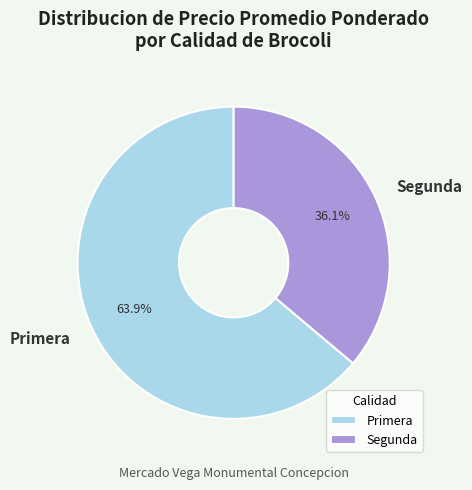

The Primera slice represents 1% of the pie. True or false?

False